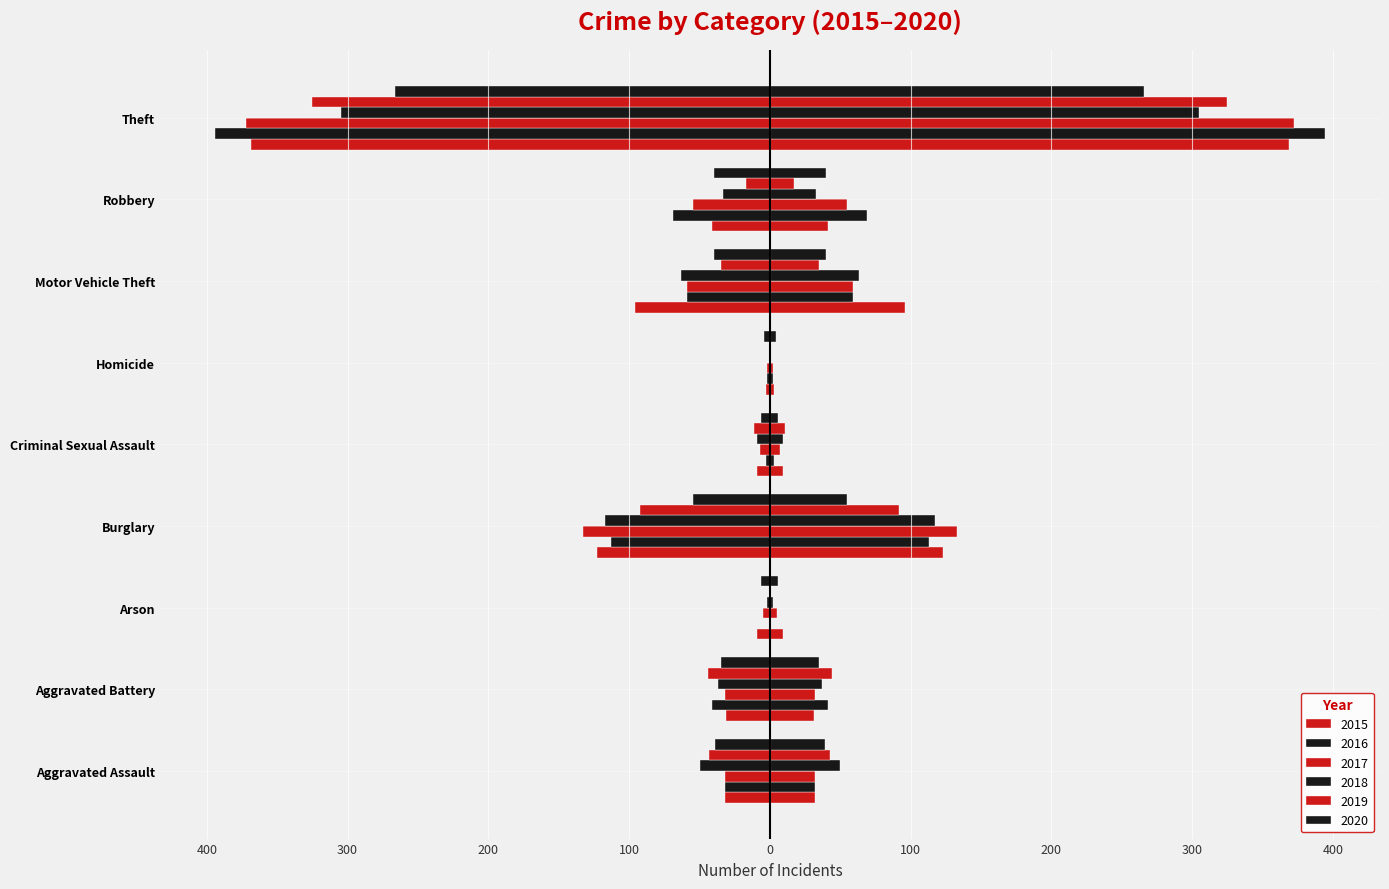

Count the number of data series in this chart.

6